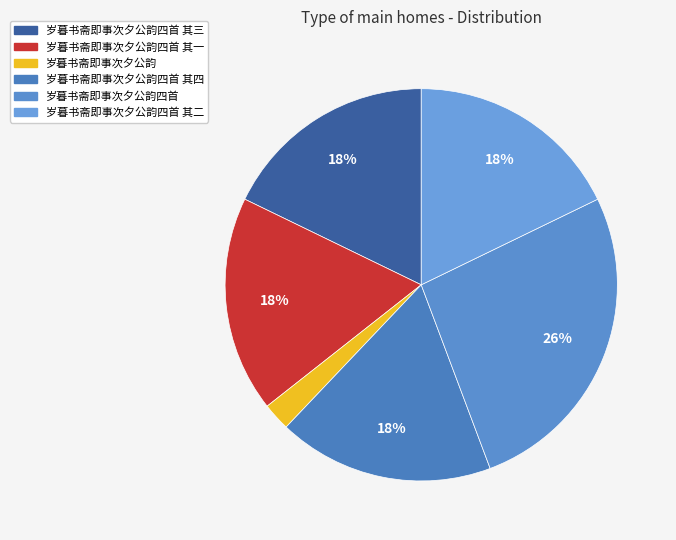

Between 岁暮书斋即事次夕公韵四首 其二 and 岁暮书斋即事次夕公韵四首 其三, which is larger?

岁暮书斋即事次夕公韵四首 其三